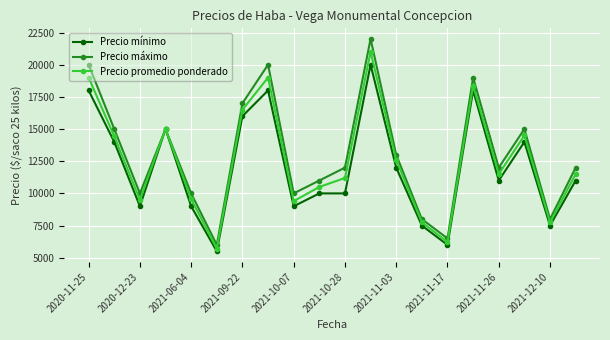

Which series has the largest range (max minus min)?

Precio máximo